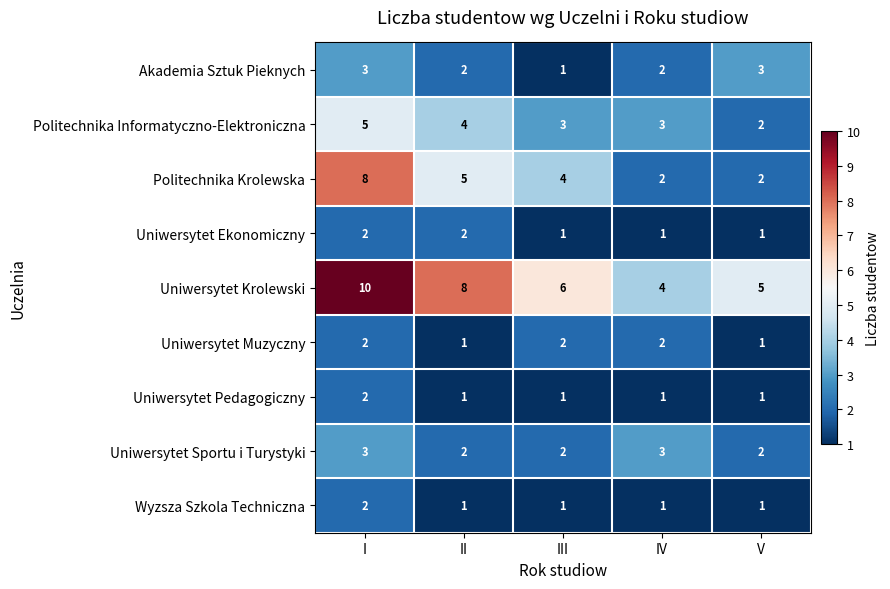

What is the sum of all Wyzsza Szkola Techniczna values?

6